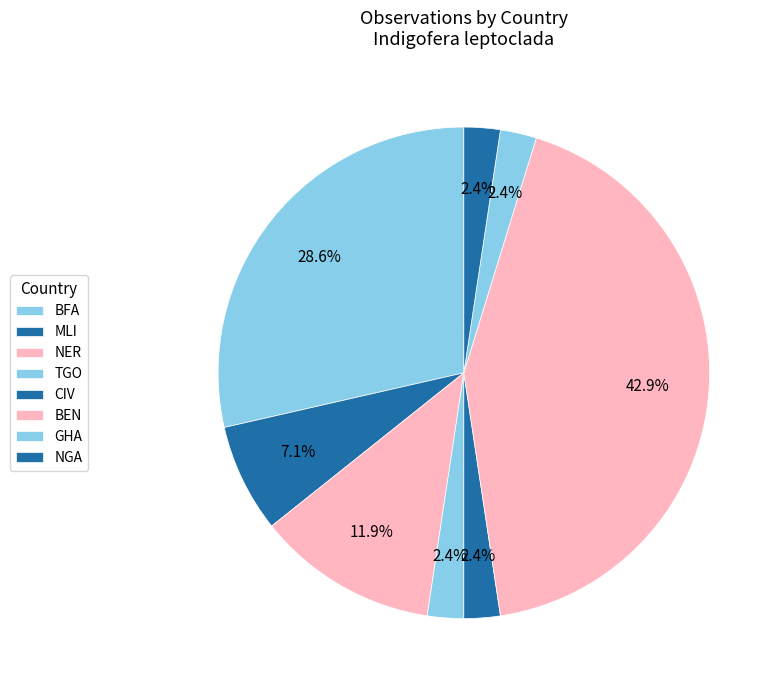

Between NER and BFA, which is larger?

BFA